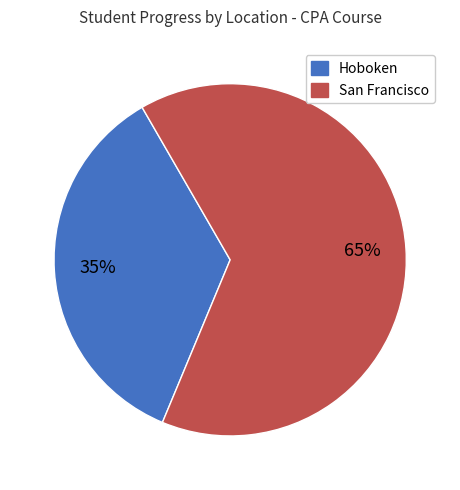

To the nearest percent, what is the average slice percentage?

50%